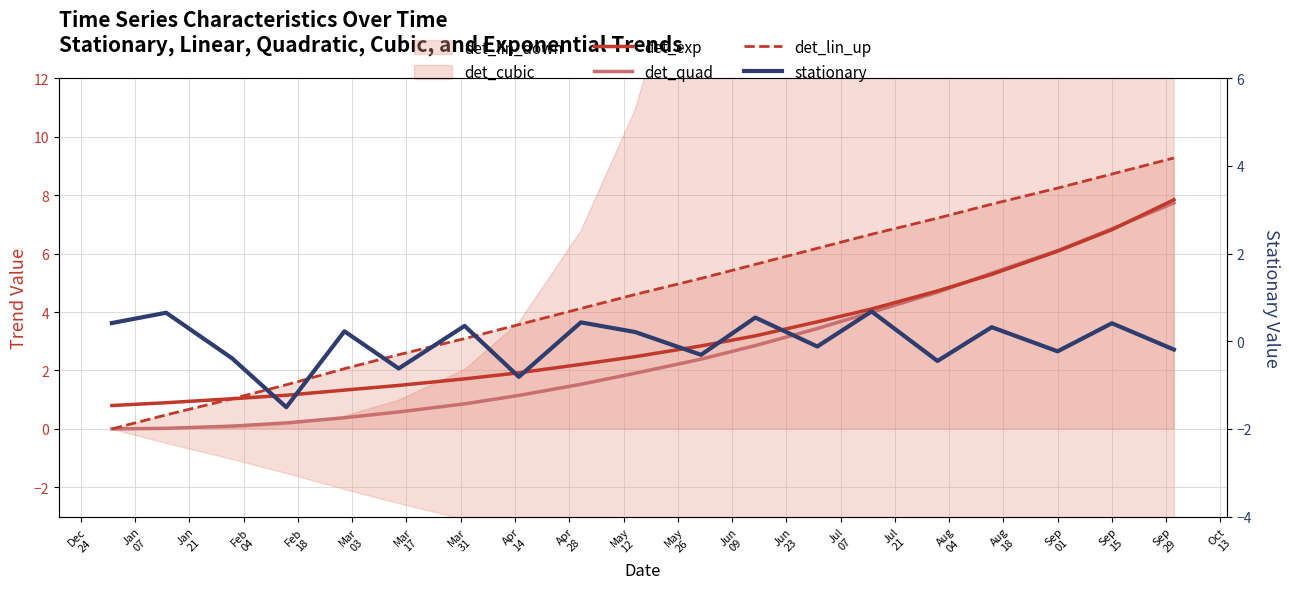

How many data points in det_exp are above 2?

11